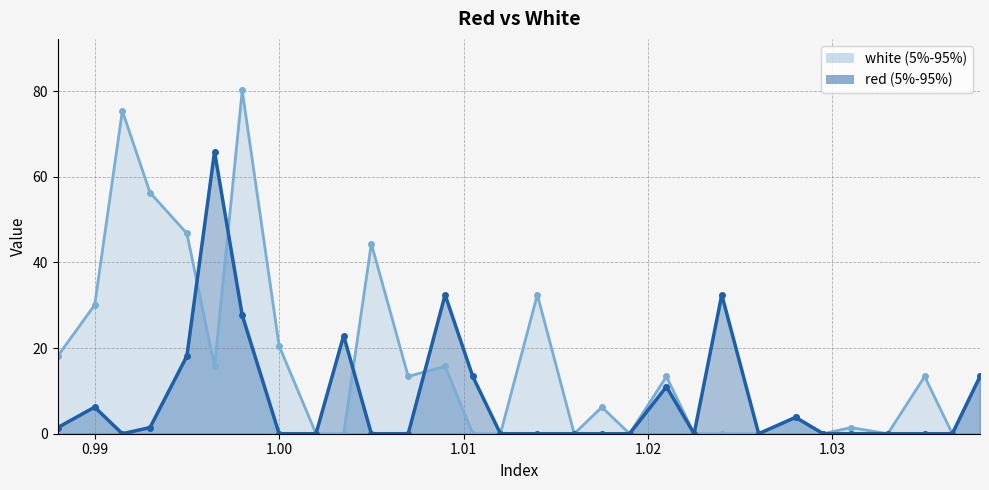

At which category does the chart reach its peak across all series?

0.998